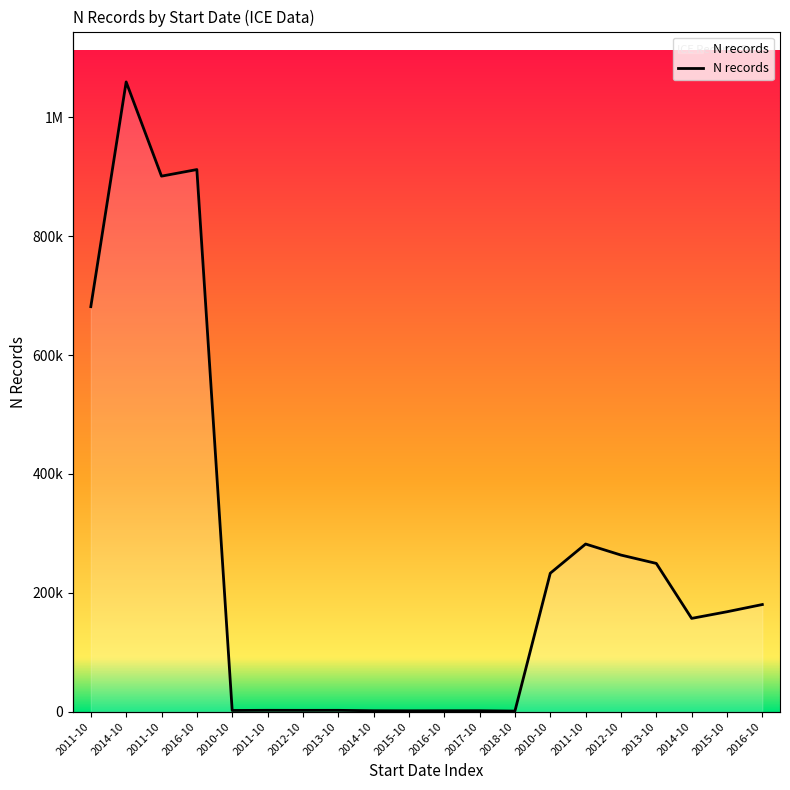

Between 2014-10 and 2016-10, which is larger?

2014-10